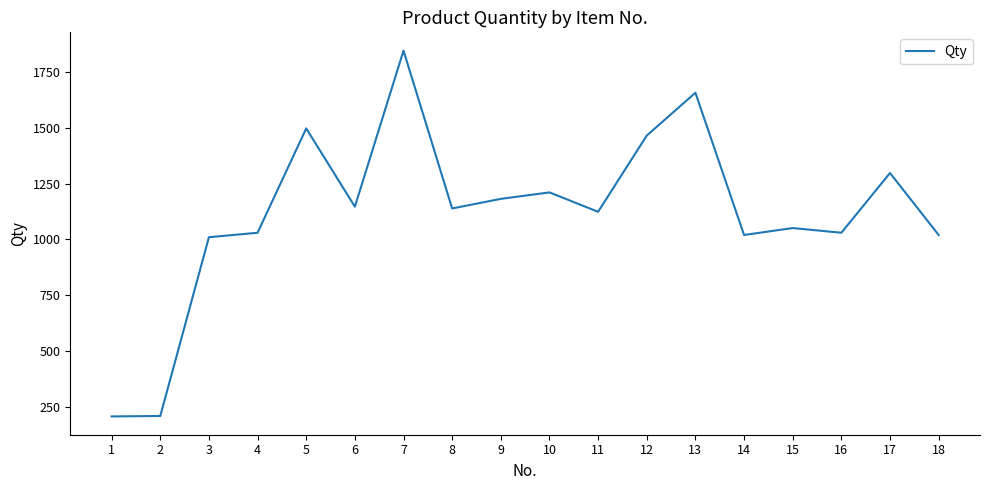

What is the change in value from 5 to 7?

+349